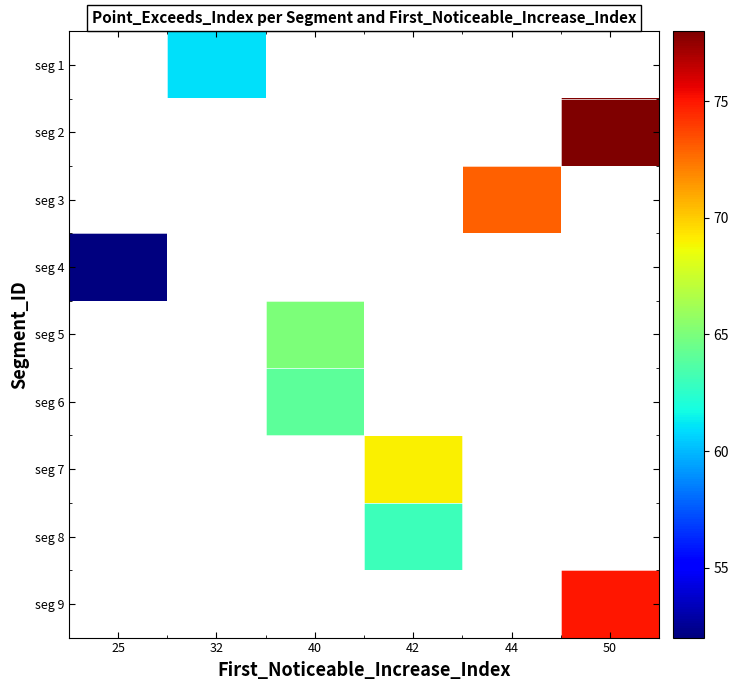

Which label corresponds to the largest value in the chart?

50